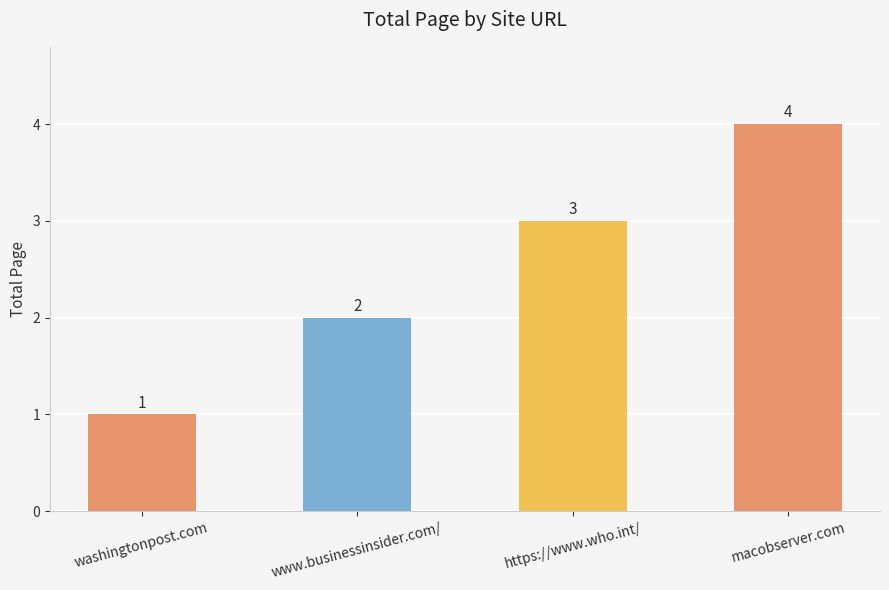

What is the sum of all values?

10